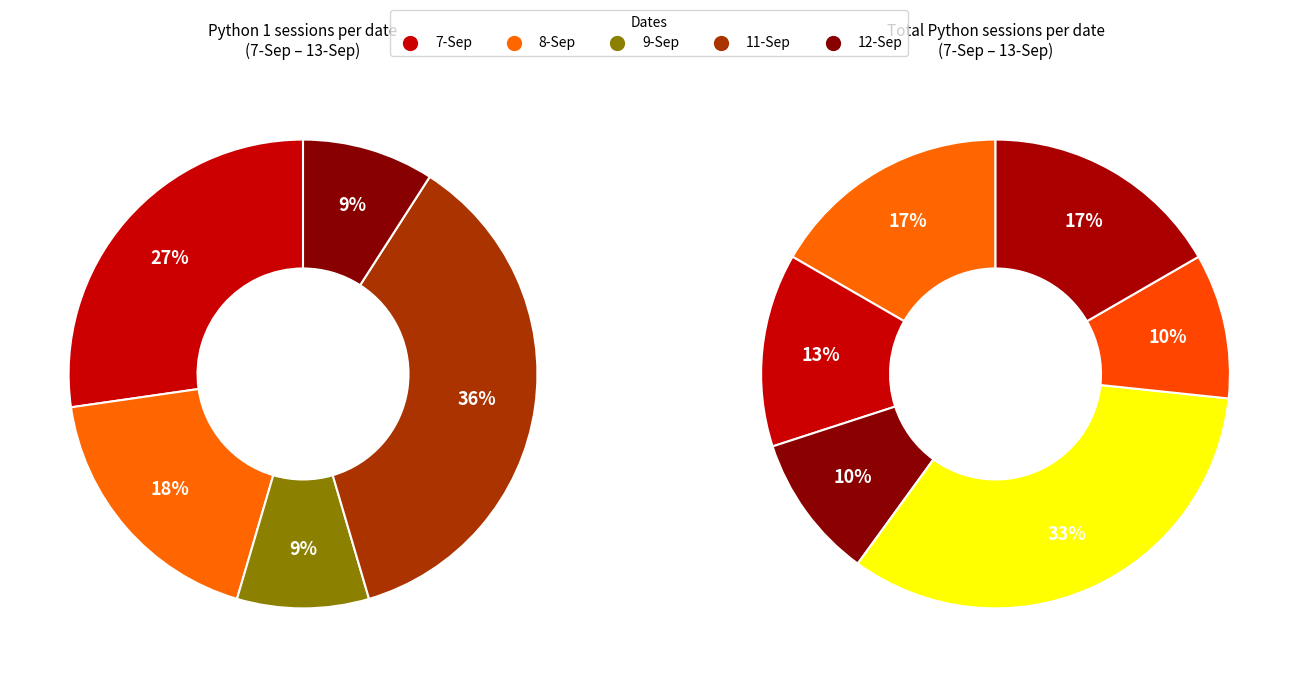

To the nearest percent, what portion does 11-Sep represent?

36%